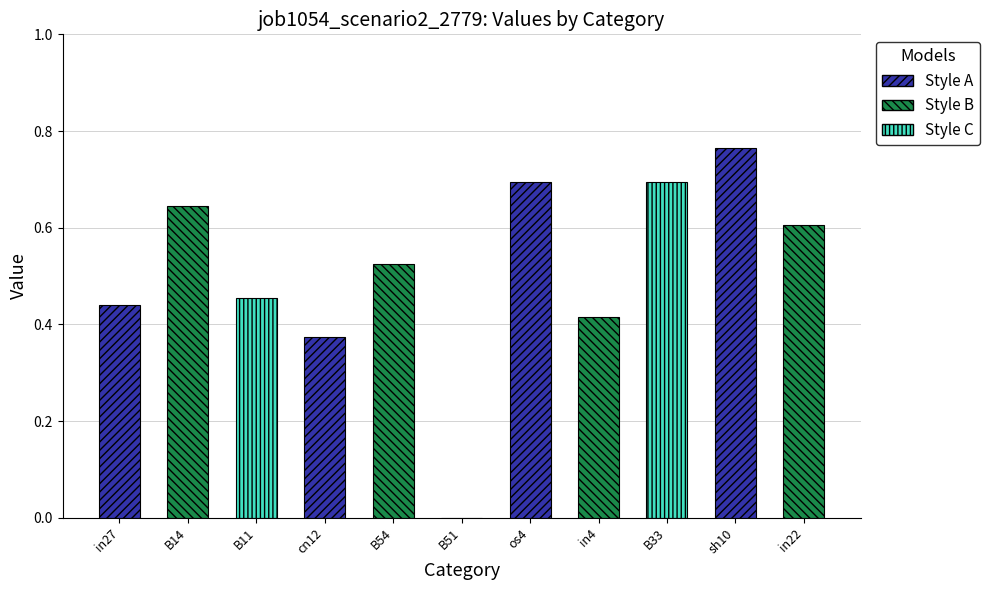

What is the difference between the values at B11 and B51?

0.5